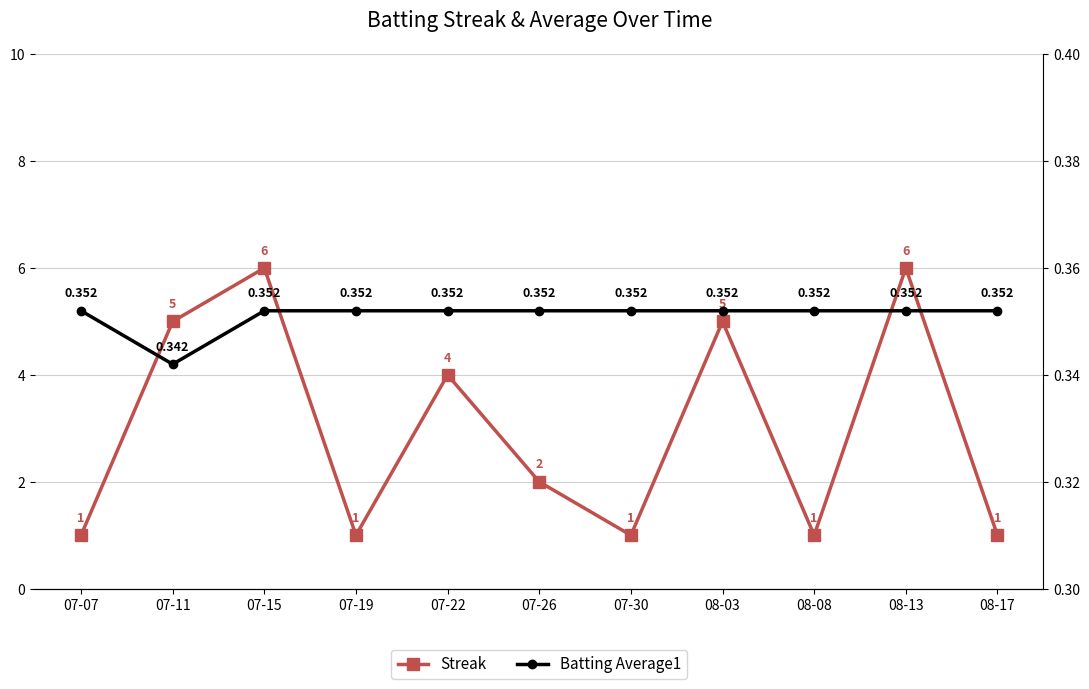

The Batting Average1 series shows 0.4 at 07-26. True or false?

True